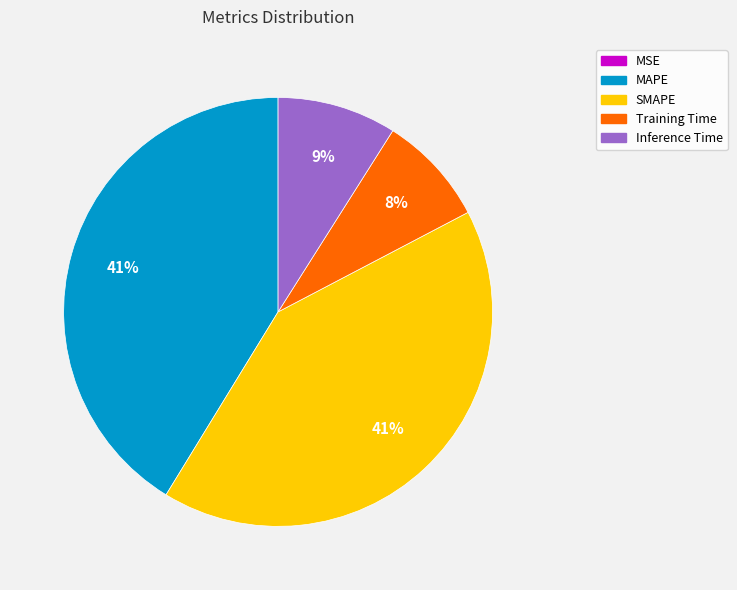

Between Training Time and SMAPE, which is larger?

SMAPE